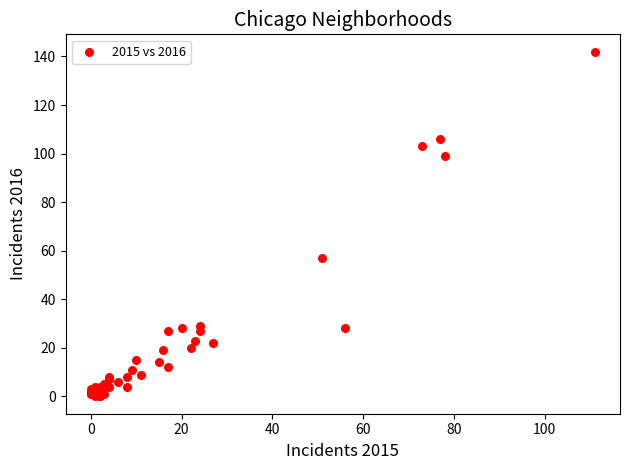

What Y value in the scatter plot is closest to 71?

57